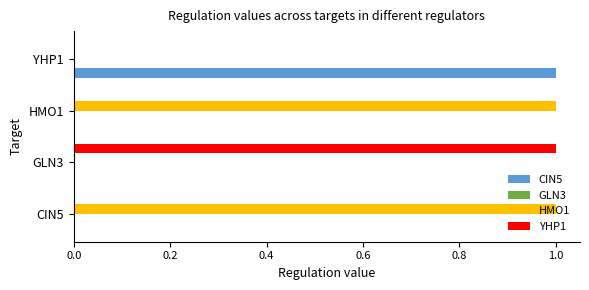

Which category has the highest value in the YHP1 series?

GLN3